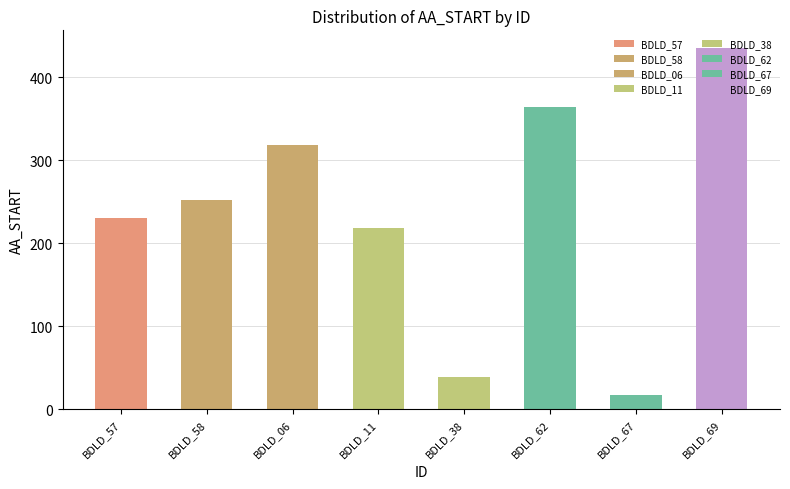

Which has a higher value, BDLD_57 or BDLD_11?

BDLD_57